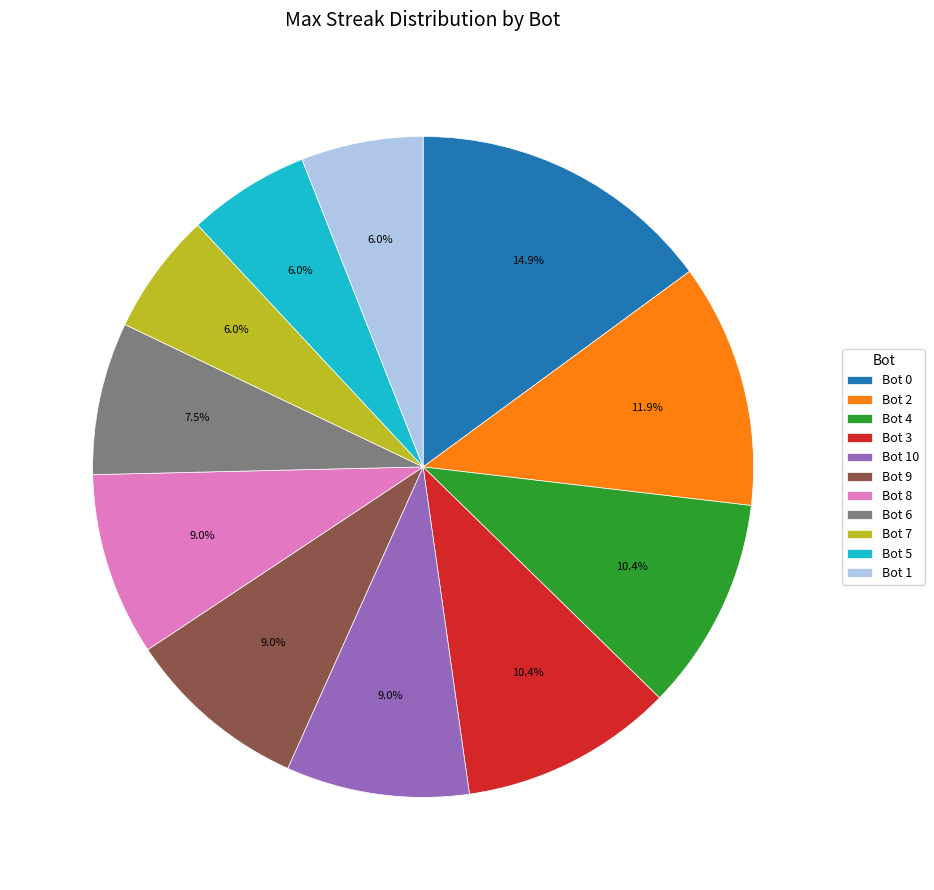

What portion of the pie excludes Bot 2?

88.1%